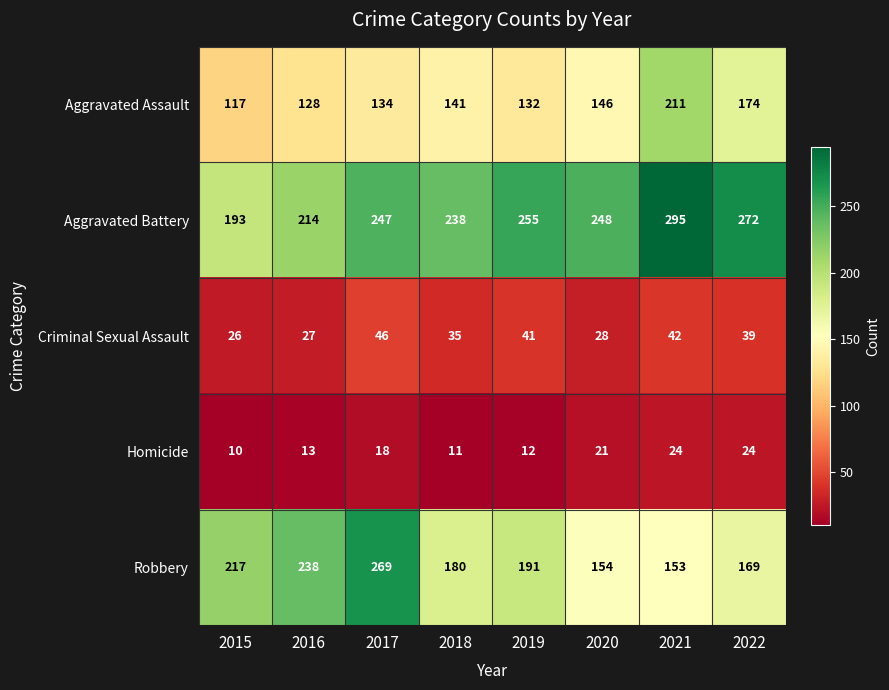

How many values in the Homicide series are below 18?

4